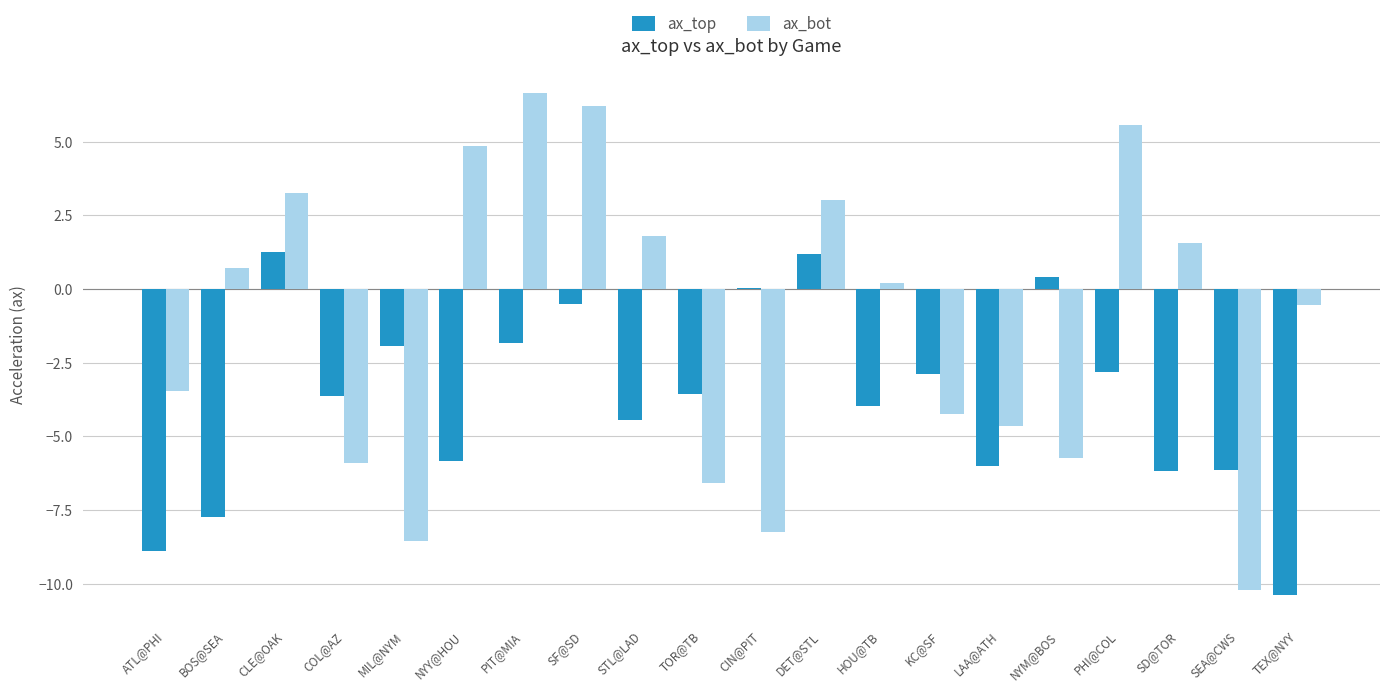

What value does the ax_bot series have at SD@TOR?

1.6